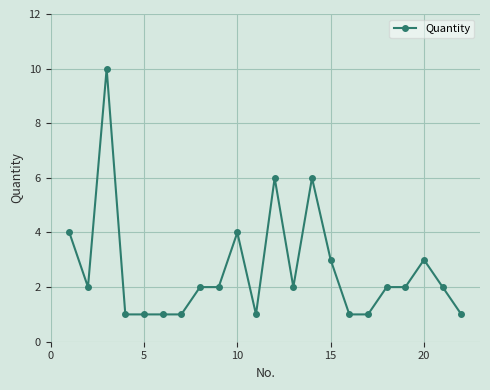

Reading left to right, transcribe all the data shown in this chart.

4	2	10	1	1	1	1	2	2	4	1	6	2	6	3	1	1	2	2	3	2	1